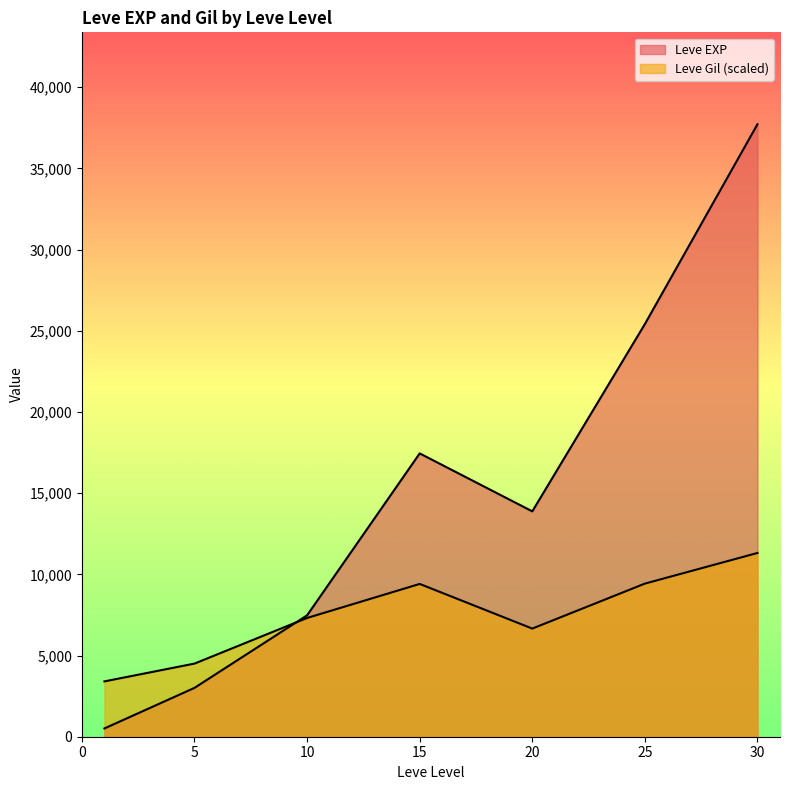

The value of Leve EXP at 25 is 25250. True or false?

True